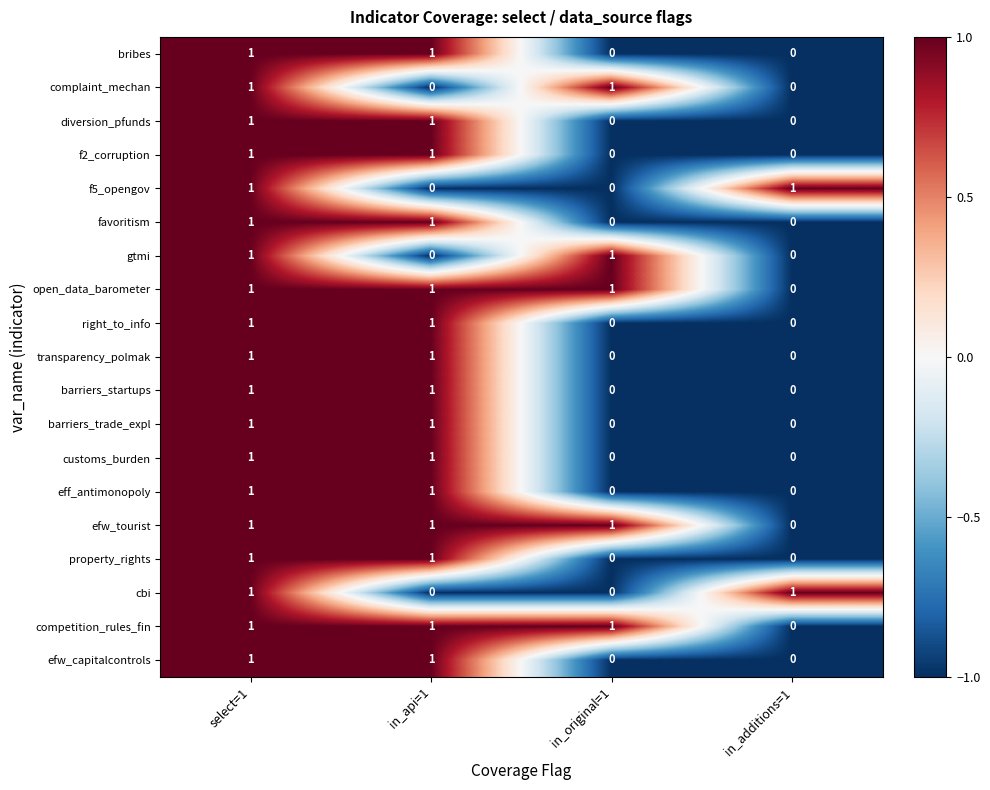

How many distinct data groups are displayed?

19